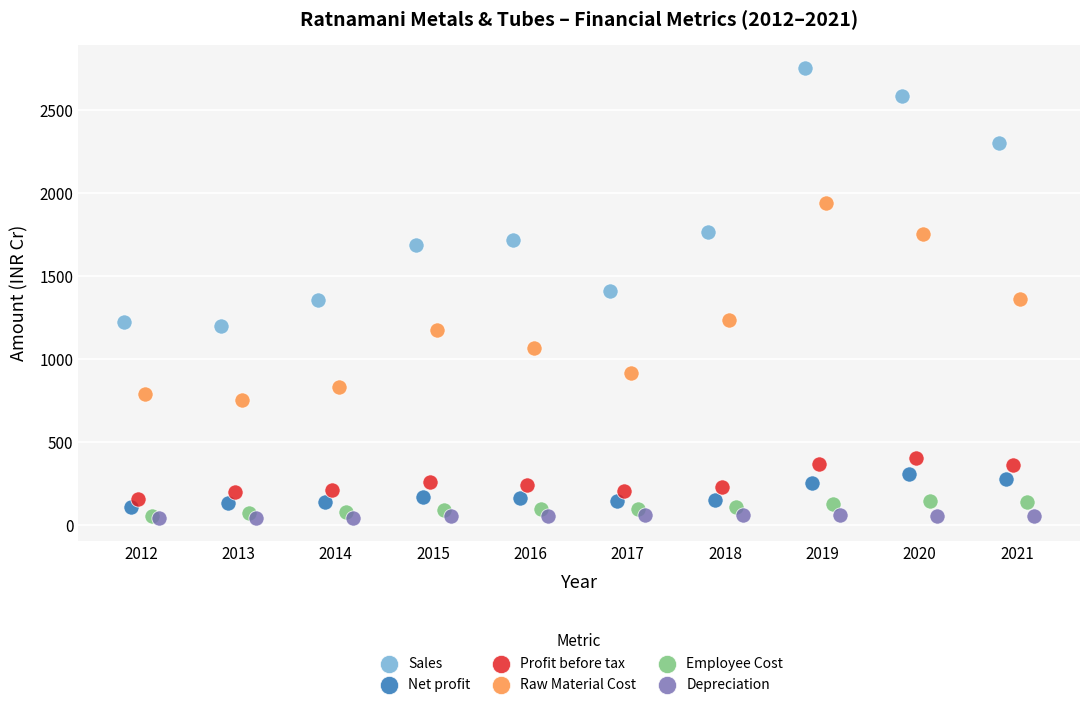

What are all the series names shown in the legend?

Sales, Net profit, Profit before tax, Raw Material Cost, Employee Cost, Depreciation